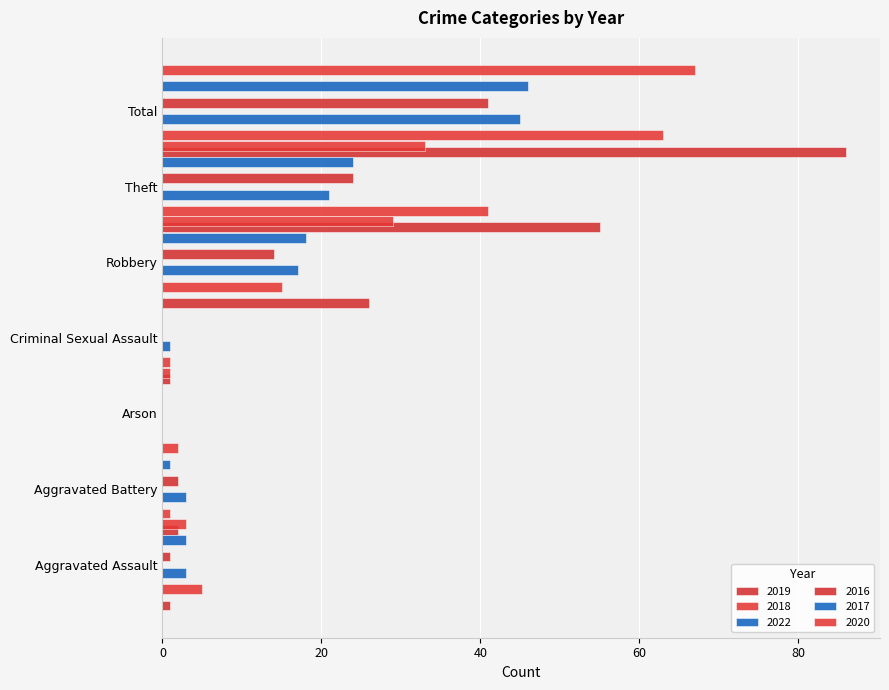

The value of 2019 at Aggravated Battery is 0. True or false?

True